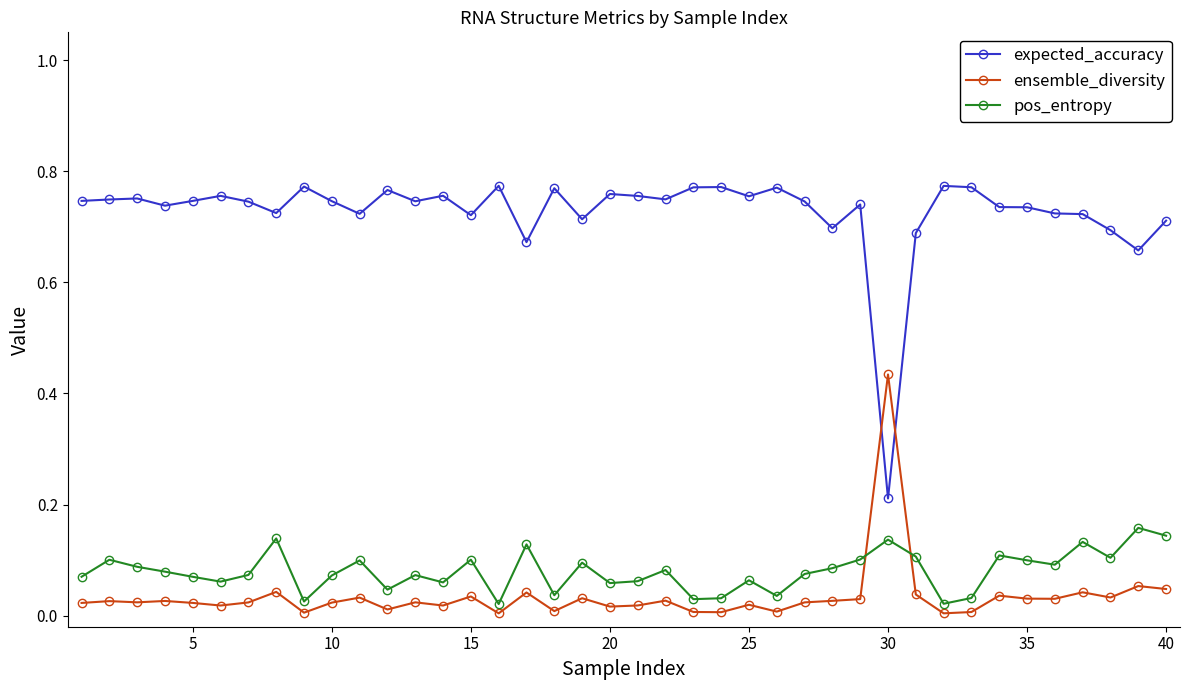

Which series has the largest range (max minus min)?

expected_accuracy